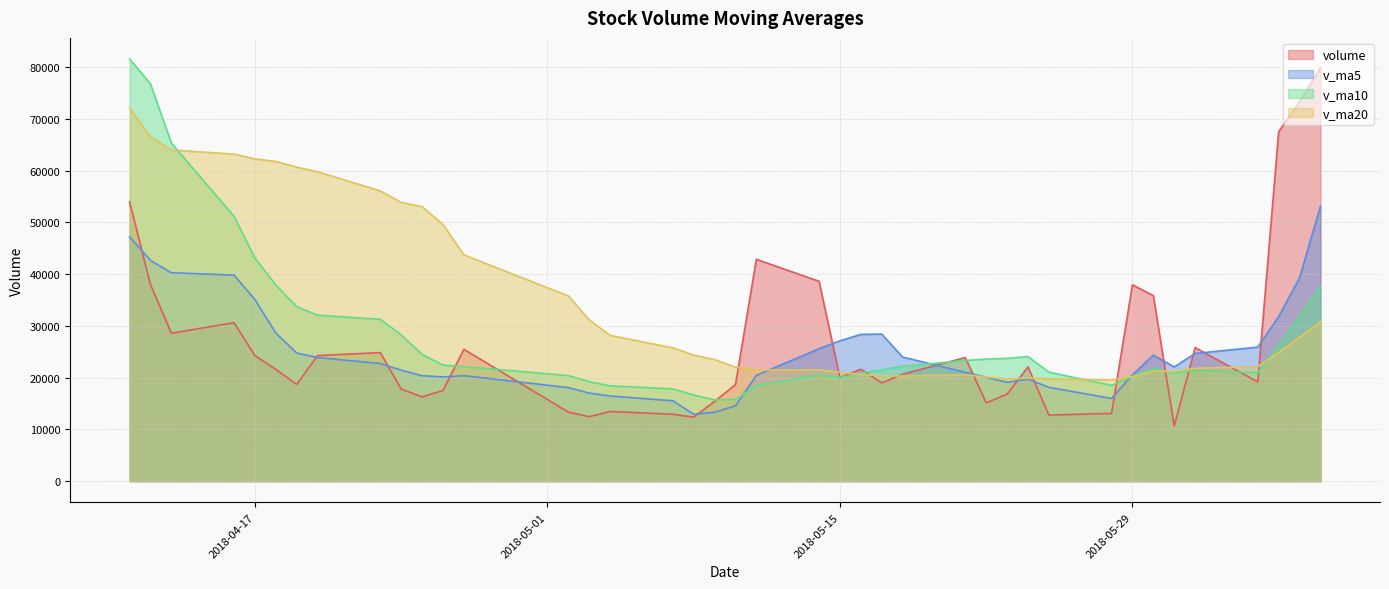

True or false: volume has a value of 18505.0 at 2018-05-29.

False